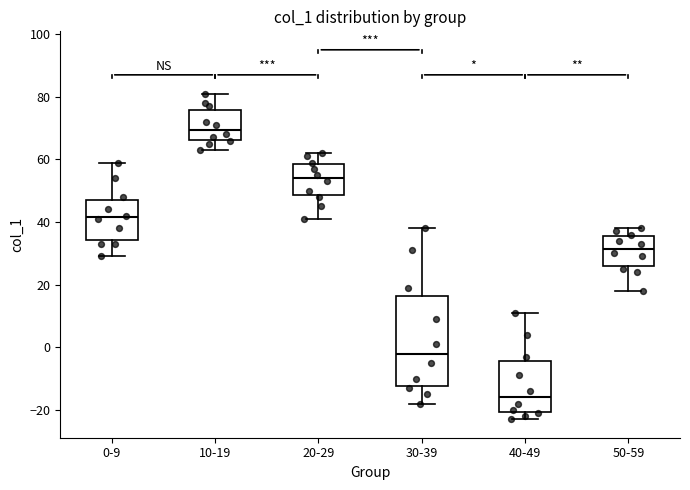

Comparing the boxes themselves (not the whiskers), which one is the tallest?

30-39